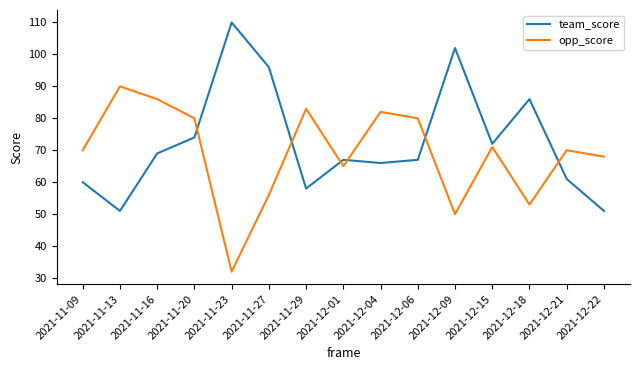

Which series changed the most between 2021-11-23 and 2021-12-09?

opp_score